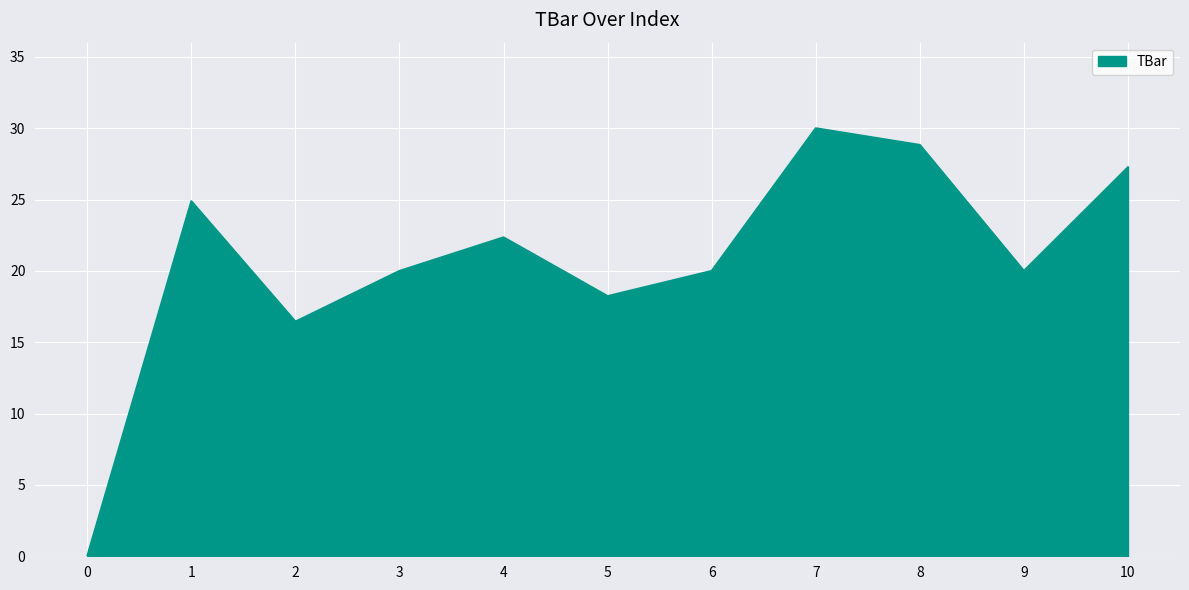

What is the difference between the maximum and minimum values?

30.0